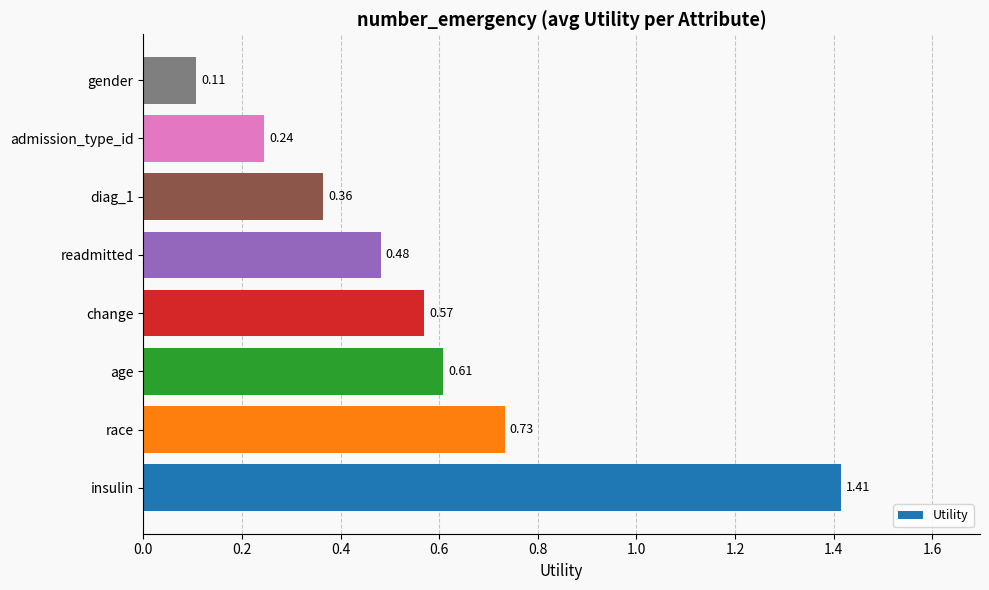

List the labels in order of value, largest first.

insulin, race, age, change, readmitted, diag_1, admission_type_id, gender